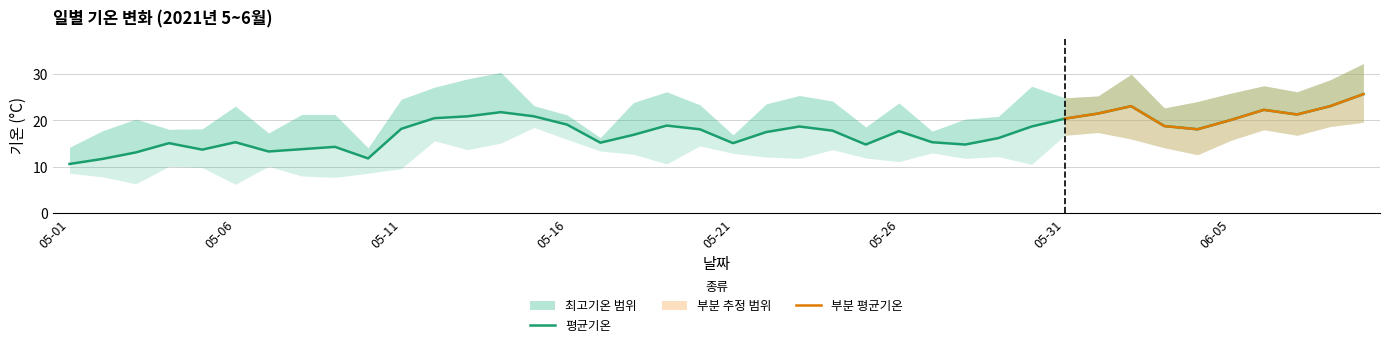

True or false: 최저기온 and 최고기온 cross at least once.

False